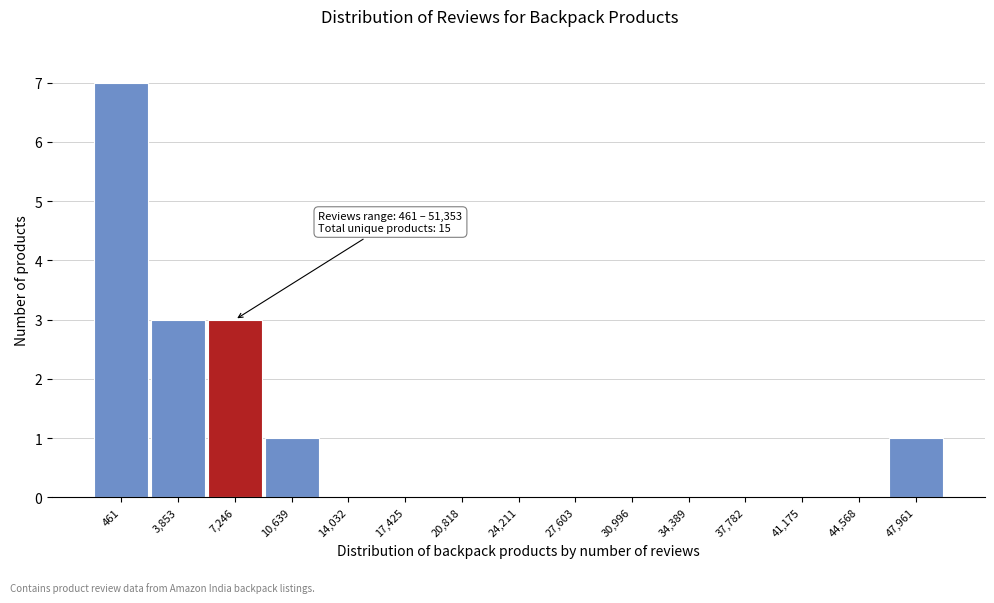

Reading right to left, what are all the values shown in this chart?

47,961=1	44,568=0	41,175=0	37,782=0	34,389=0	30,996=0	27,603=0	24,211=0	20,818=0	17,425=0	14,032=0	10,639=1	7,246=3	3,853=3	461=7